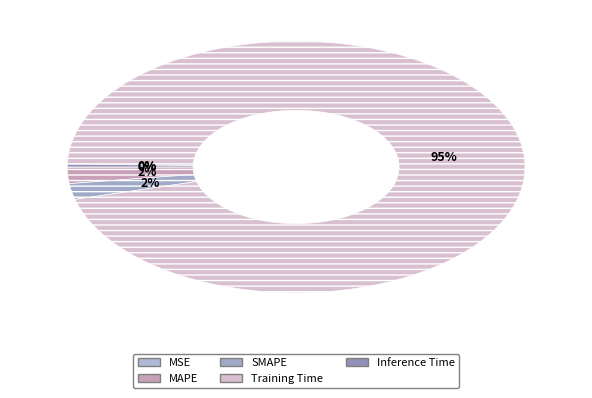

True or false: Training Time accounts for 99% of the total.

False